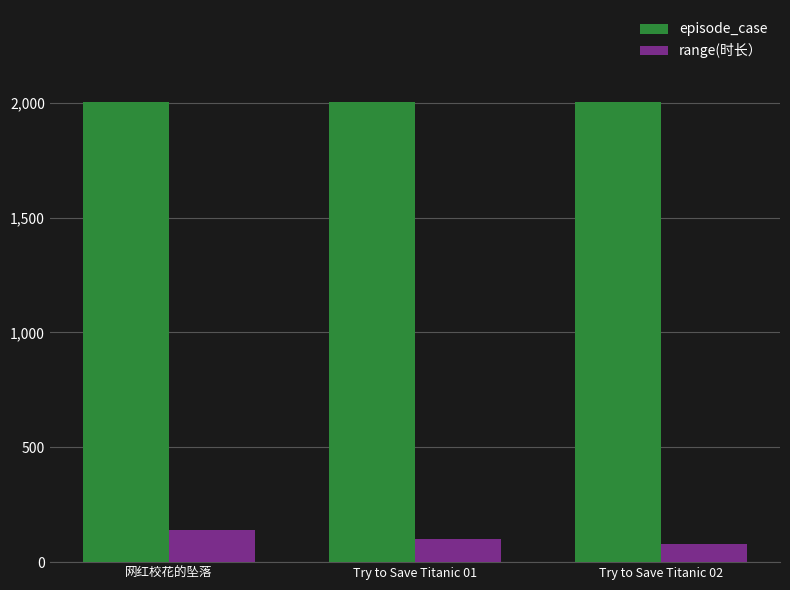

Which series has the largest total across all categories?

episode_case